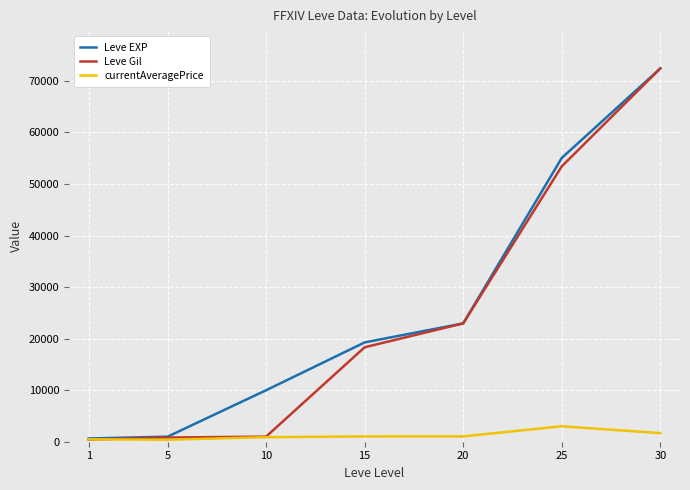

Which series has the largest range (max minus min)?

Leve Gil